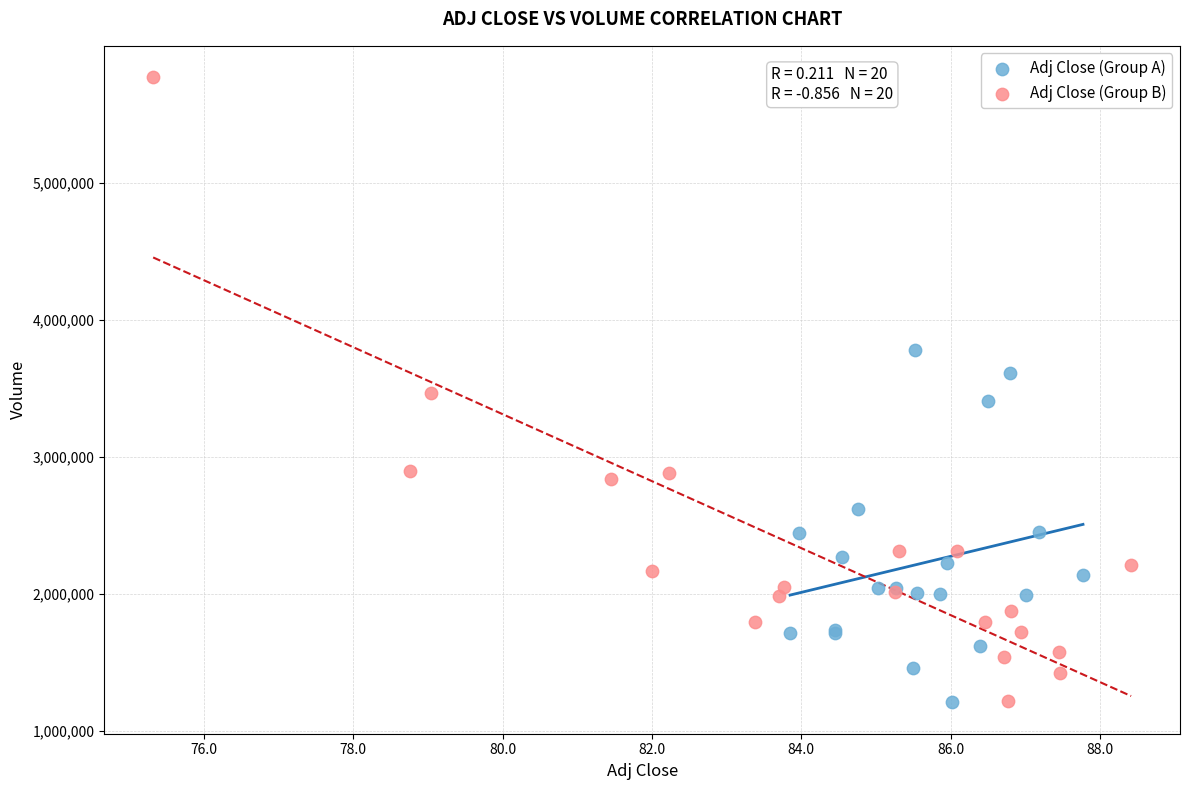

Which series reaches the maximum Y coordinate?

Adj Close (Group B)